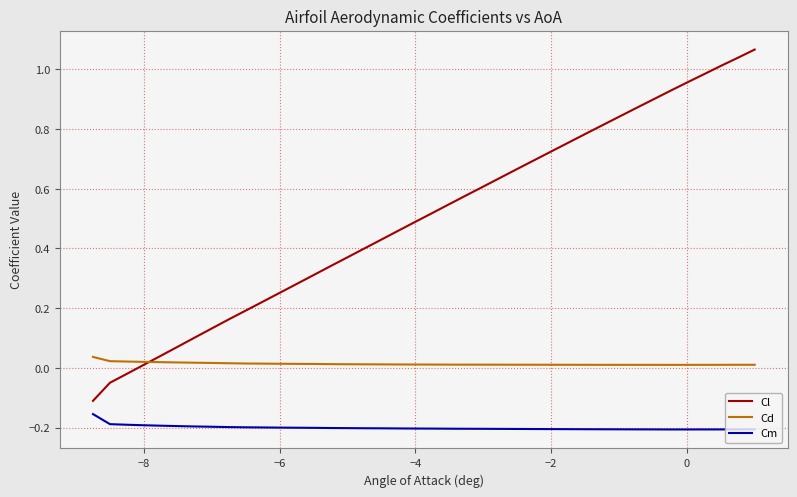

List the series in order of their peak value, highest first.

Cl, Cd, Cm